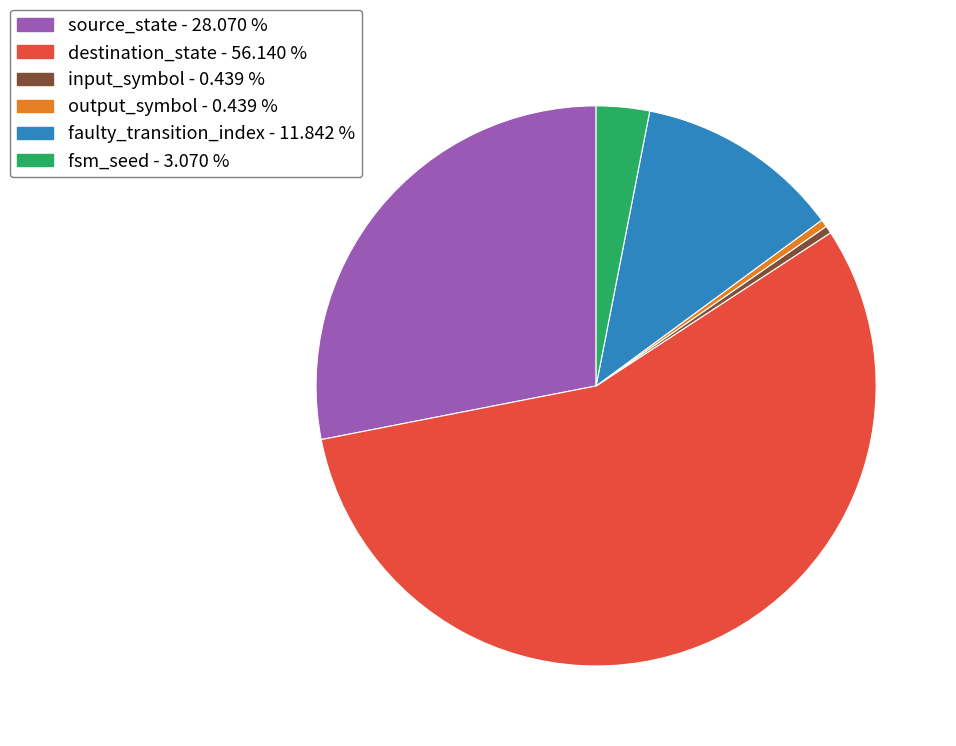

The destination_state slice represents 63% of the pie. True or false?

False